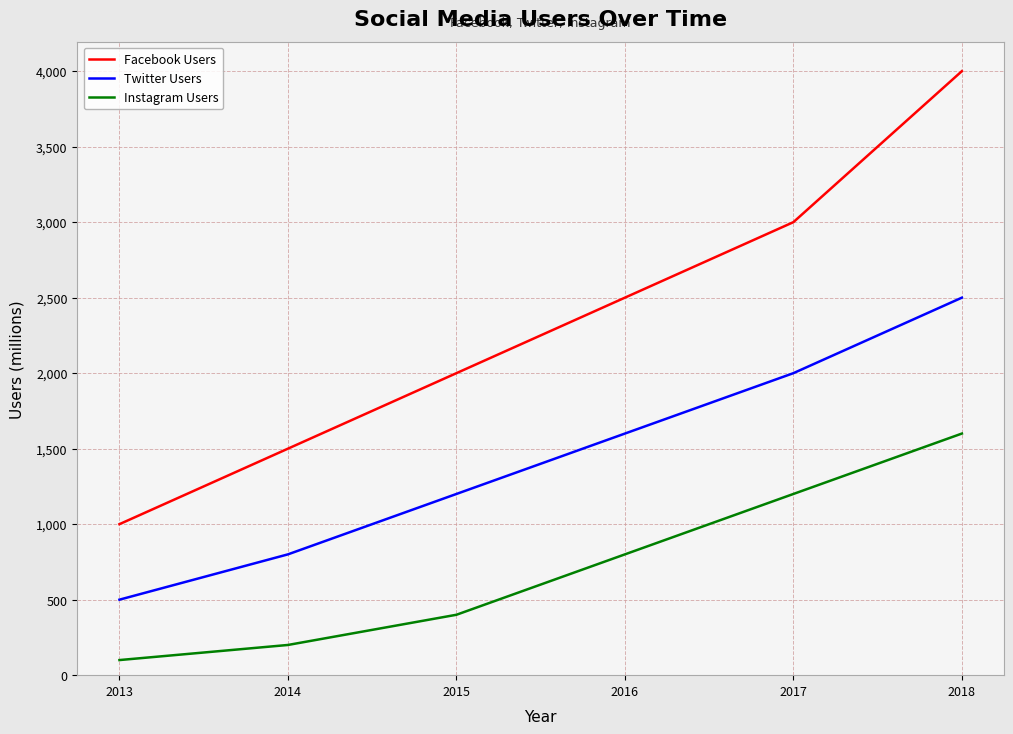

List the series in order of their peak value, highest first.

Facebook Users, Twitter Users, Instagram Users